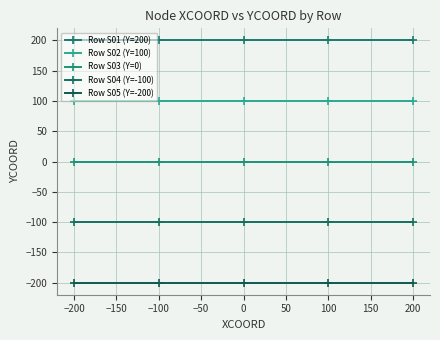

How many lines are shown in the chart?

5